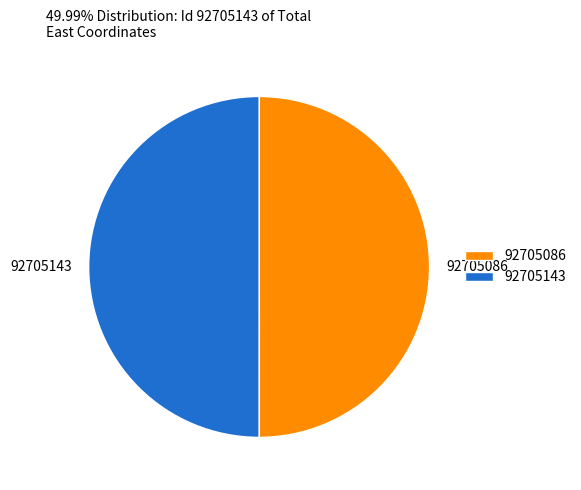

What is the ratio of the value at 92705143 to the value at 92705086?

1.0